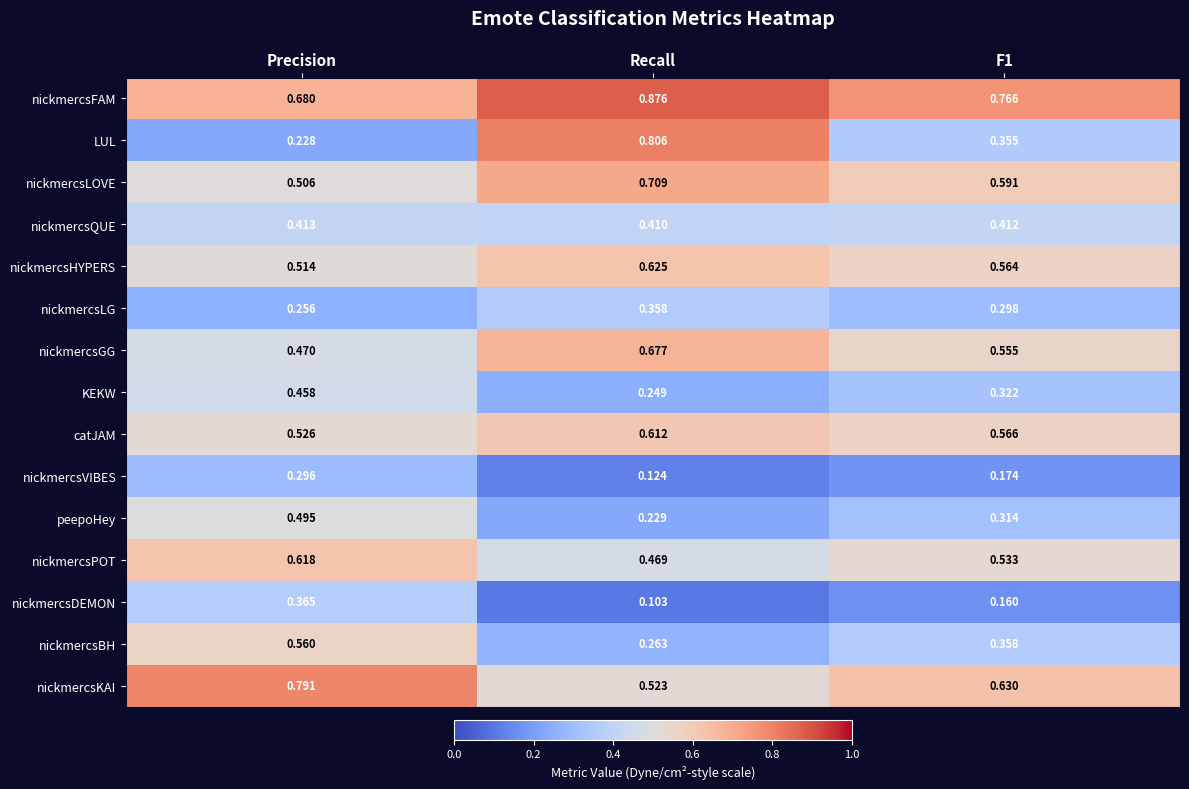

What is the total value across all series at F1?

6.6